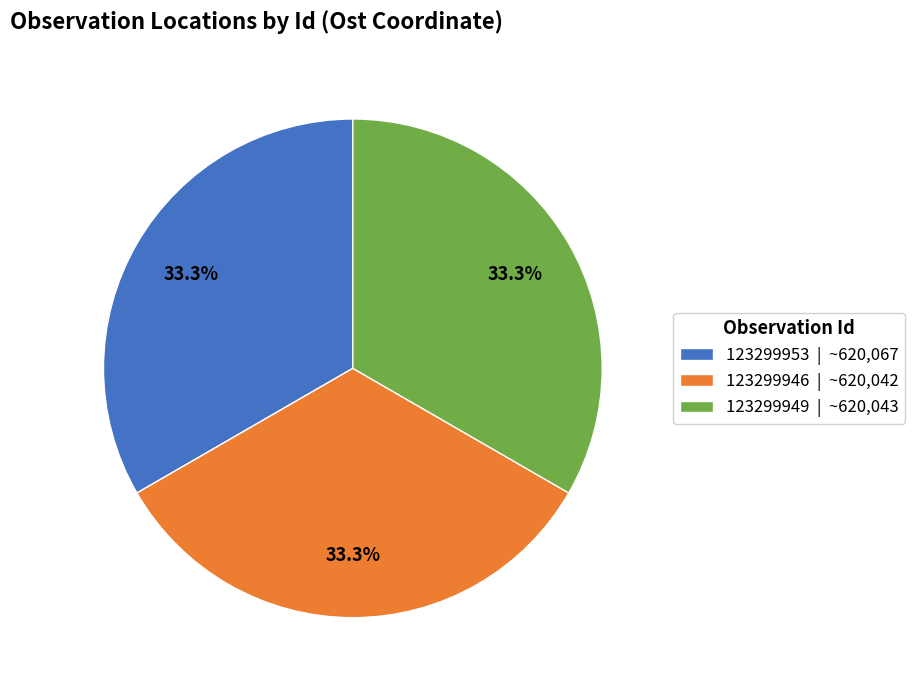

To the nearest percent, what portion does 123299946 represent?

33%